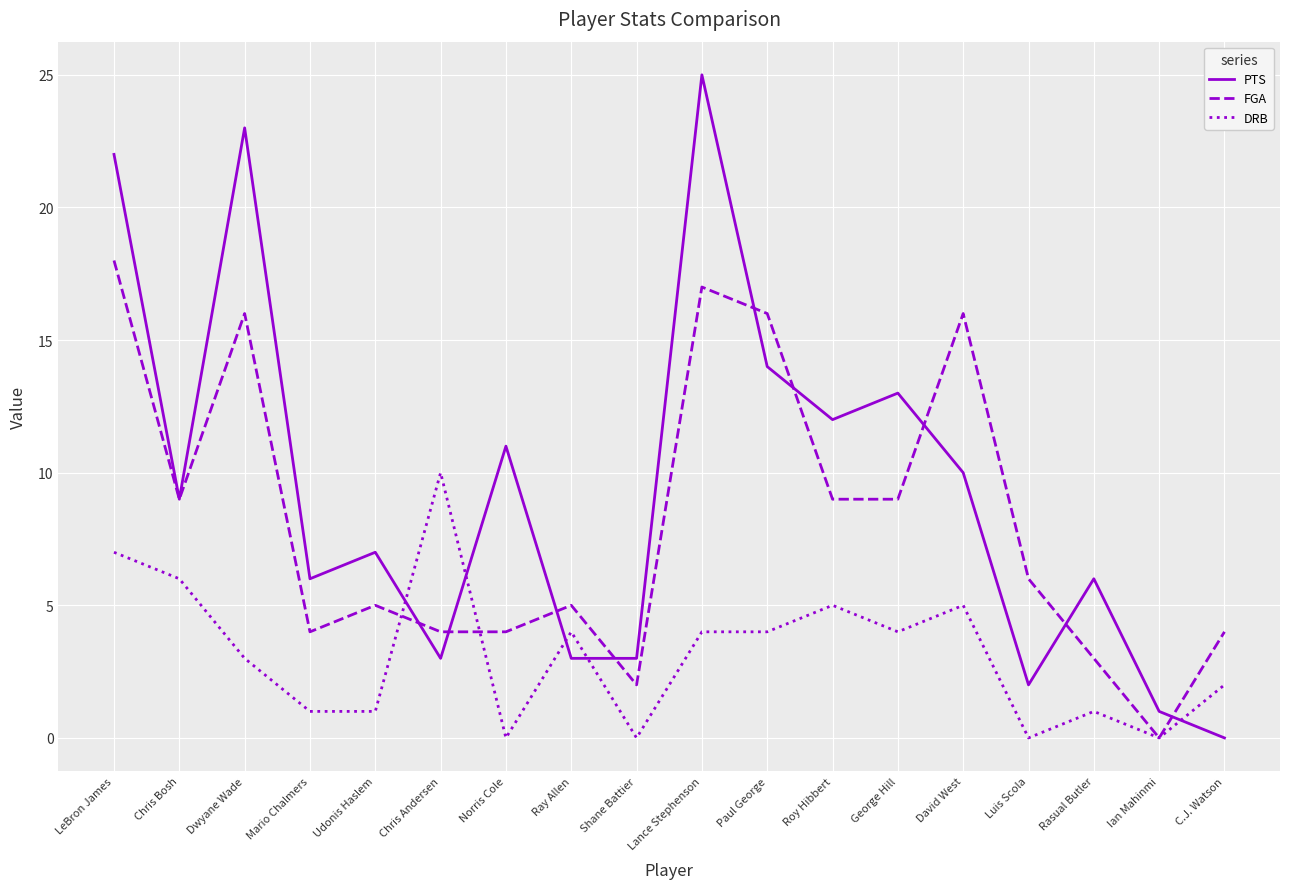

What position from the left is Chris Bosh?

2